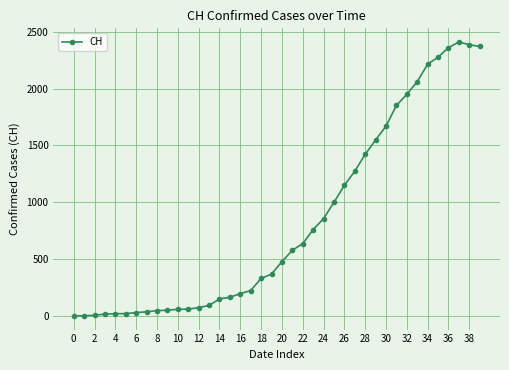

What is the sum of all values?

33171